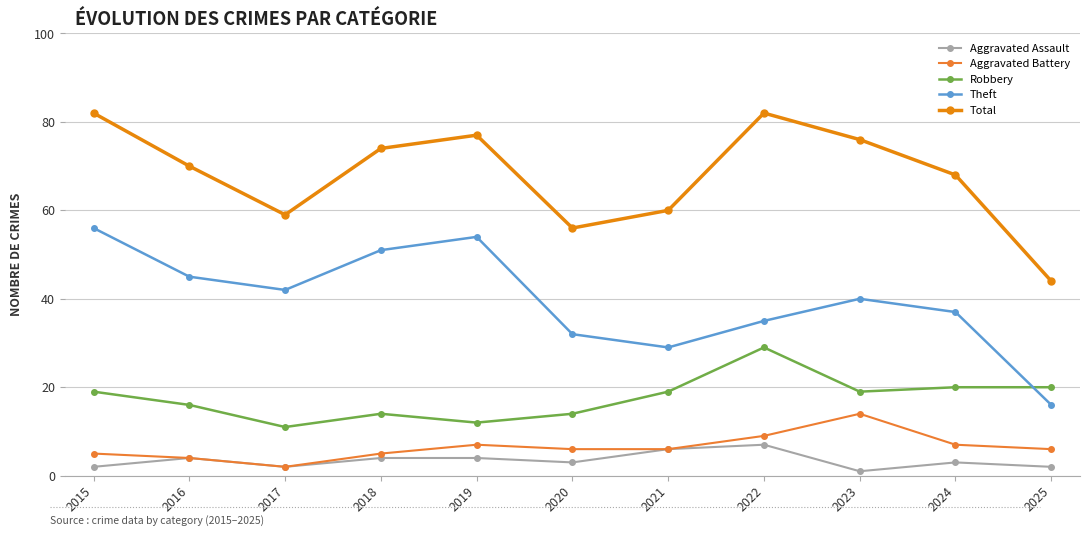

What is the difference between the second highest and minimum values in the Robbery series?

9